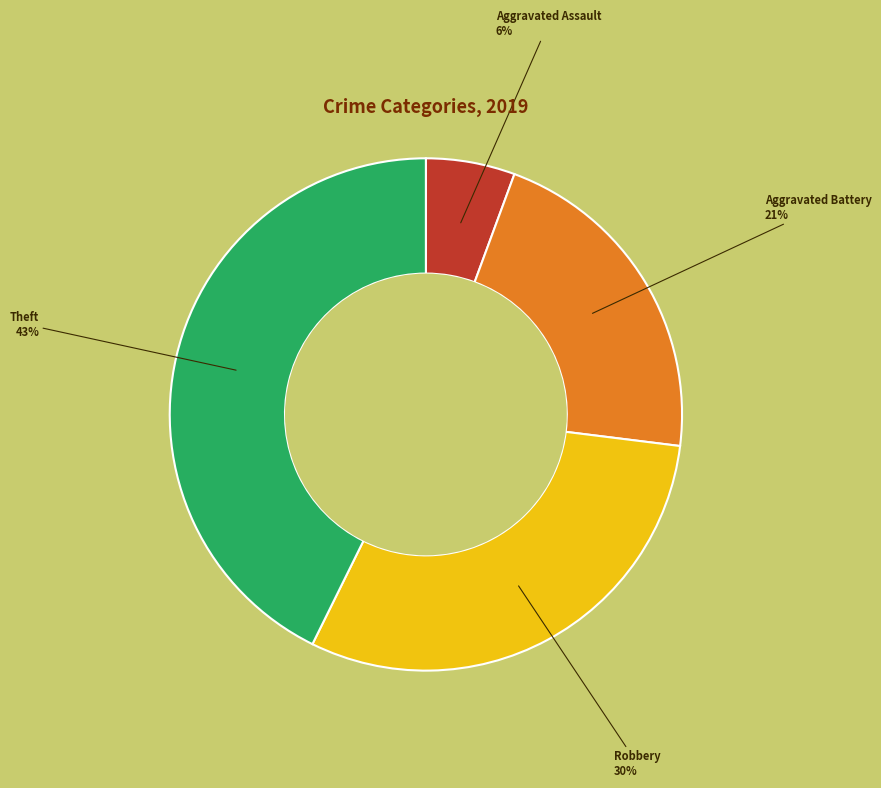

Which has a higher value, Aggravated Assault or Theft?

Theft